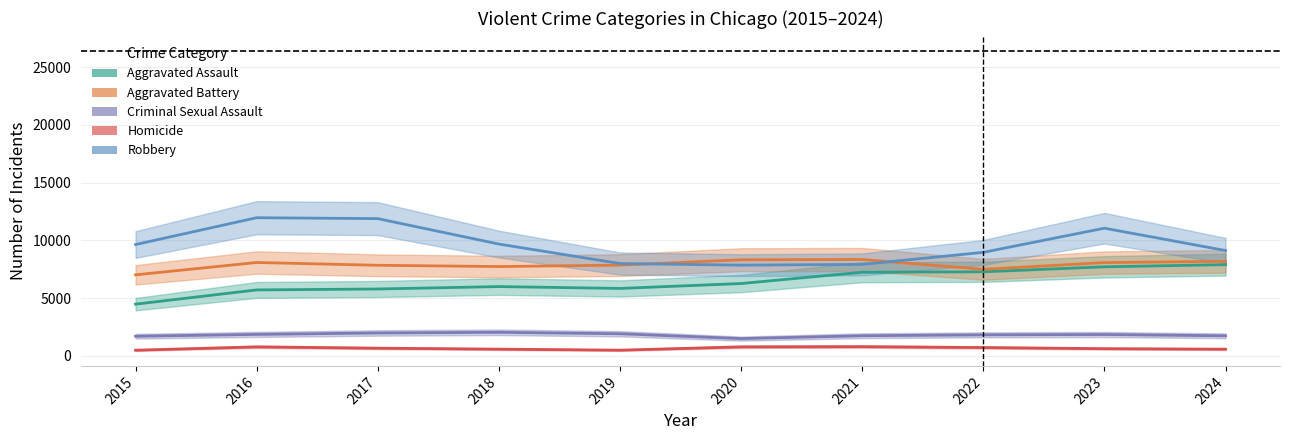

What is the average value of the Aggravated Battery series?

7896